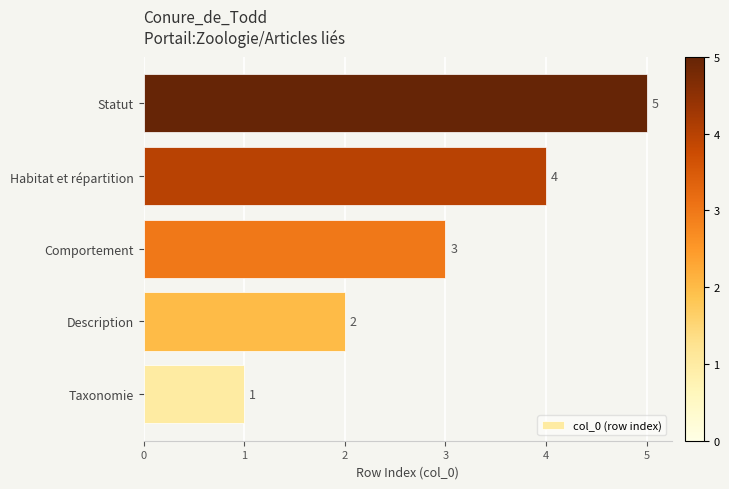

How many series are shown in this chart?

1